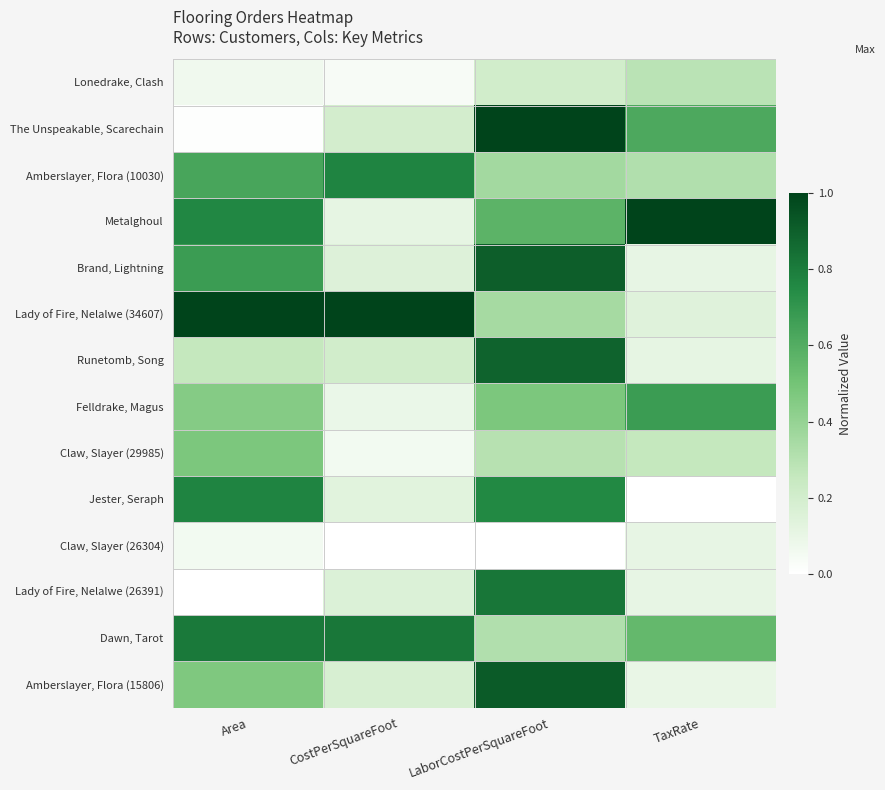

How many categories are shown in the chart?

4